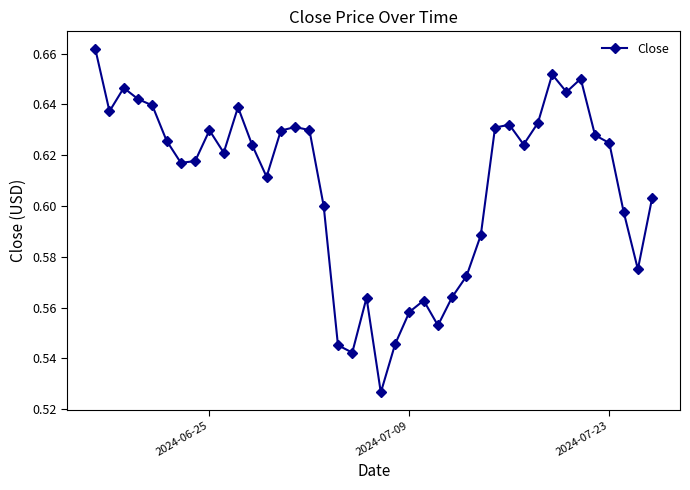

What is the sum of all values?

24.3